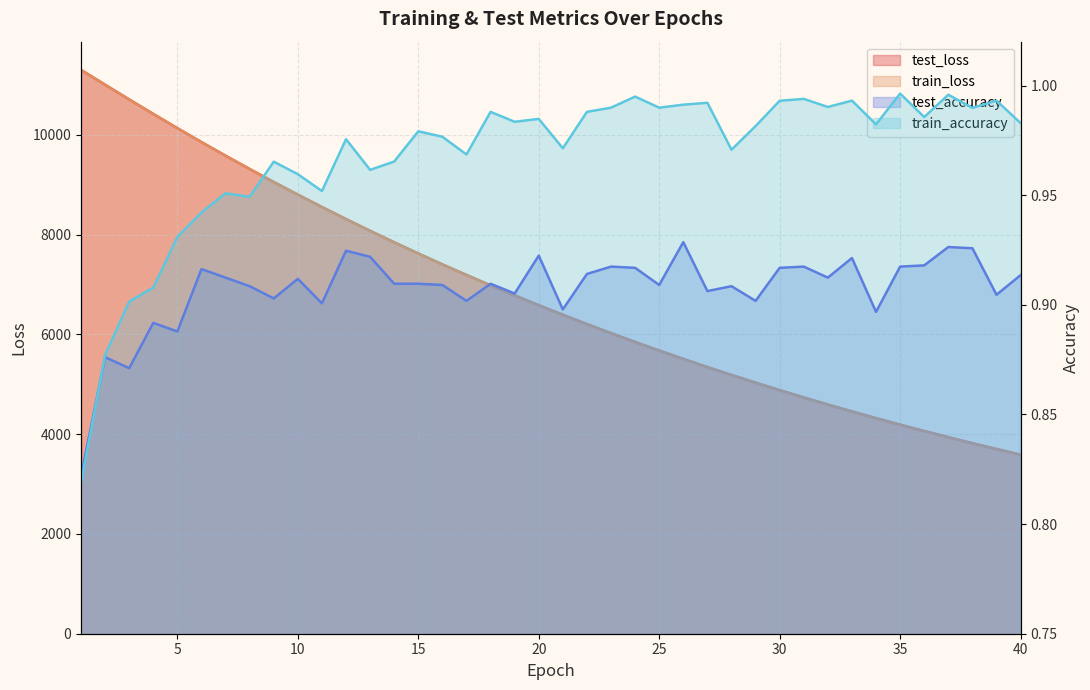

At which category is the sum across all series the highest?

1